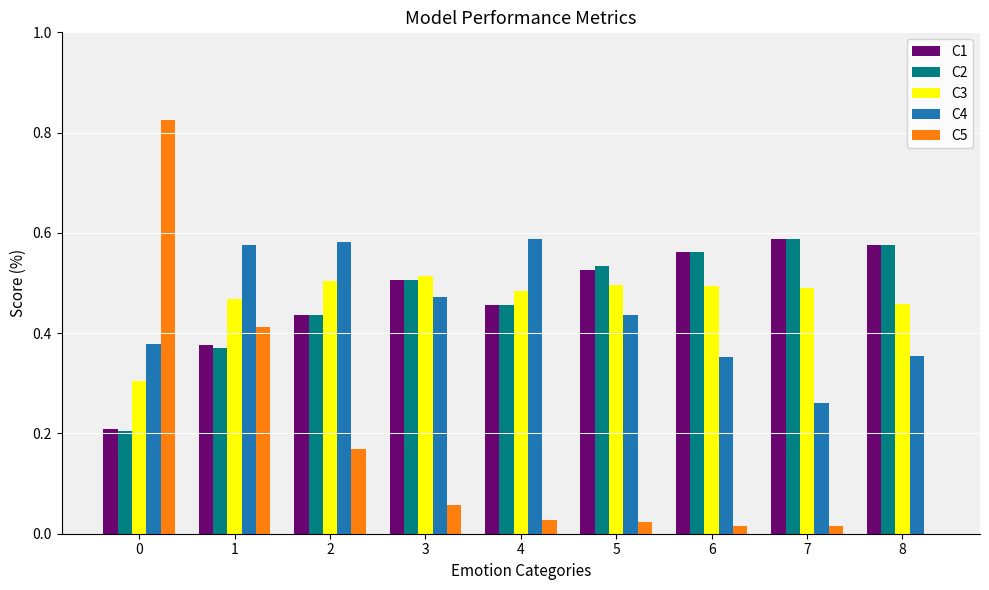

Between 1 and 8, which series saw the biggest shift?

C5